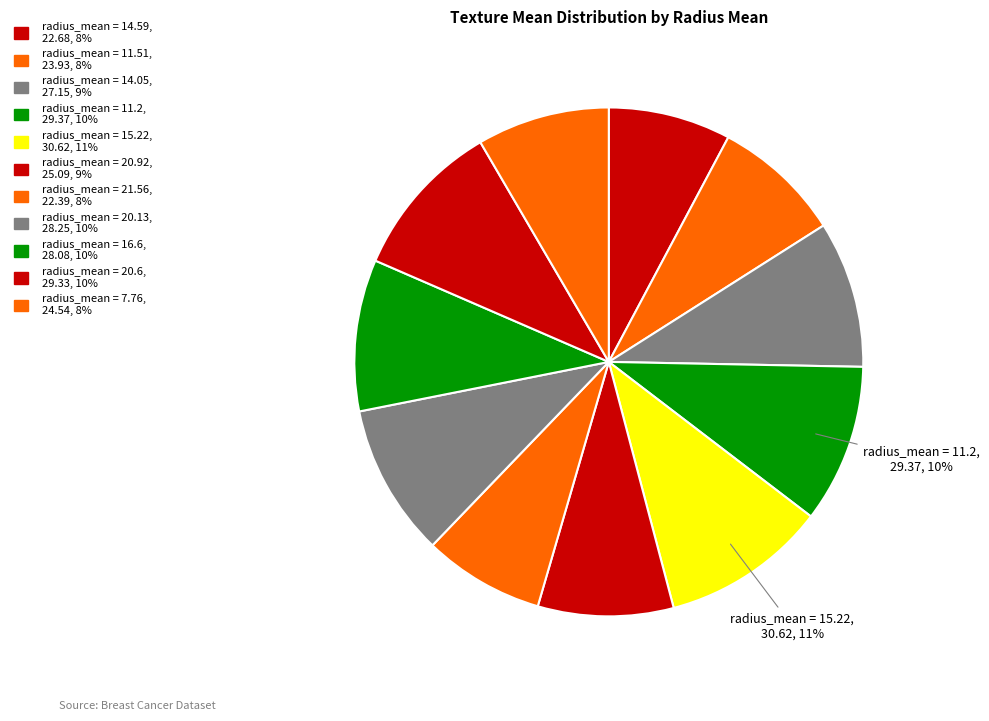

Rank the categories by value from highest to lowest.

15.22, 11.2, 20.6, 20.13, 16.6, 14.05, 20.92, 7.76, 11.51, 14.59, 21.56